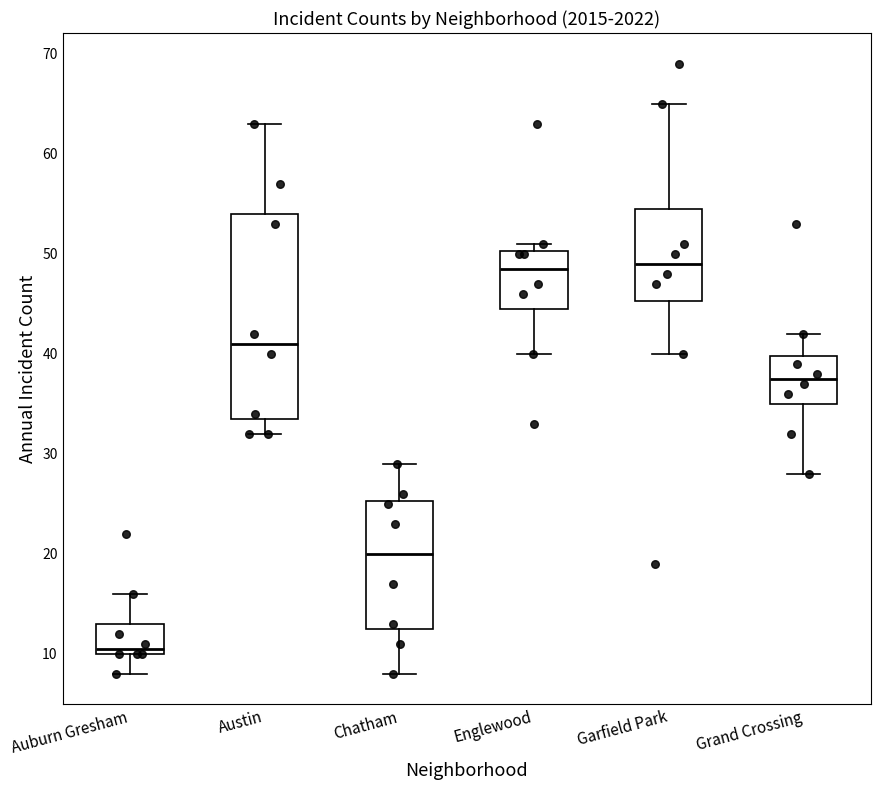

Where does the upper whisker of the box for Chatham end on the y-axis? The values are not printed on the chart, so give them approximately, as read against the axis.

29